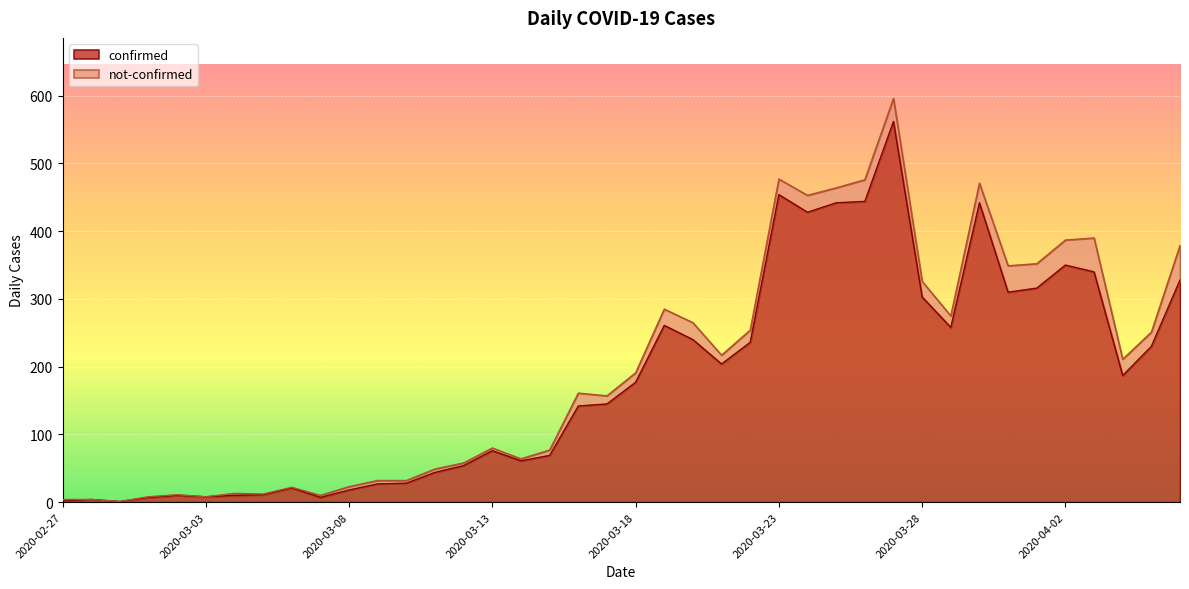

Which category has the highest value across all series?

2020-03-27